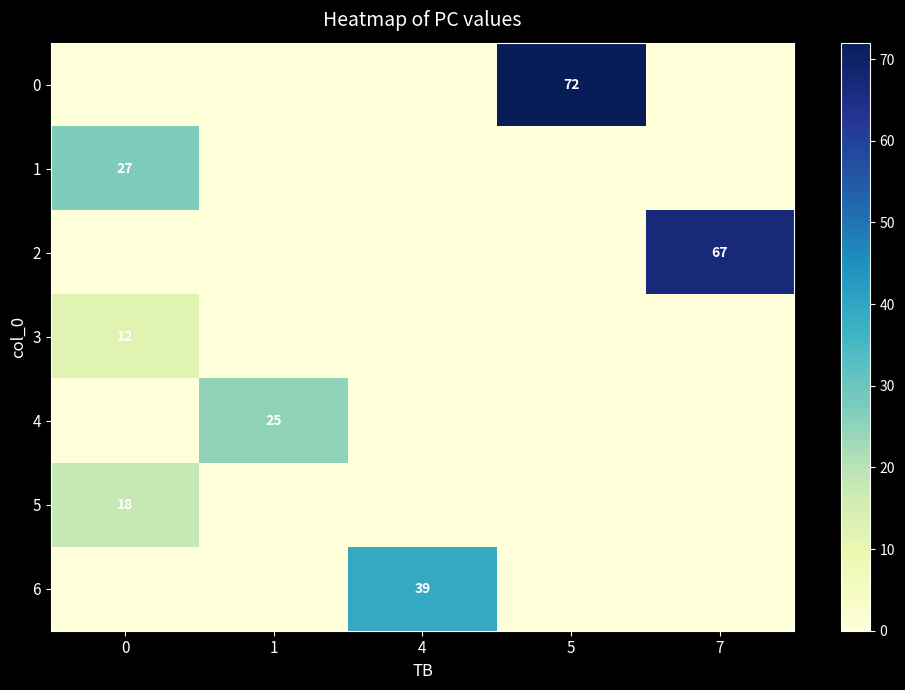

What is the total value across all series at 1?

25